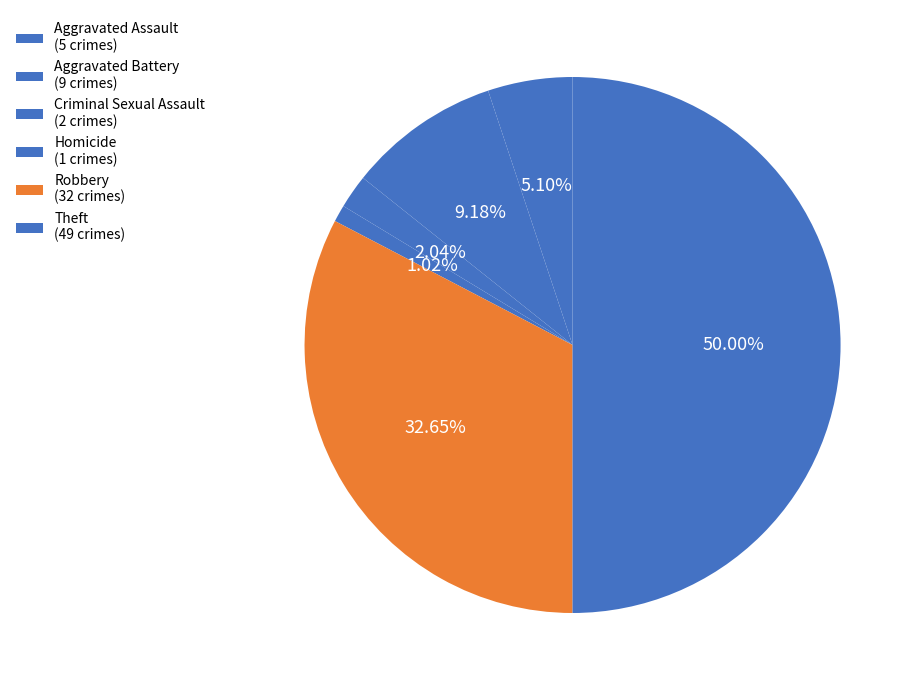

Count the number of slices in the pie.

6